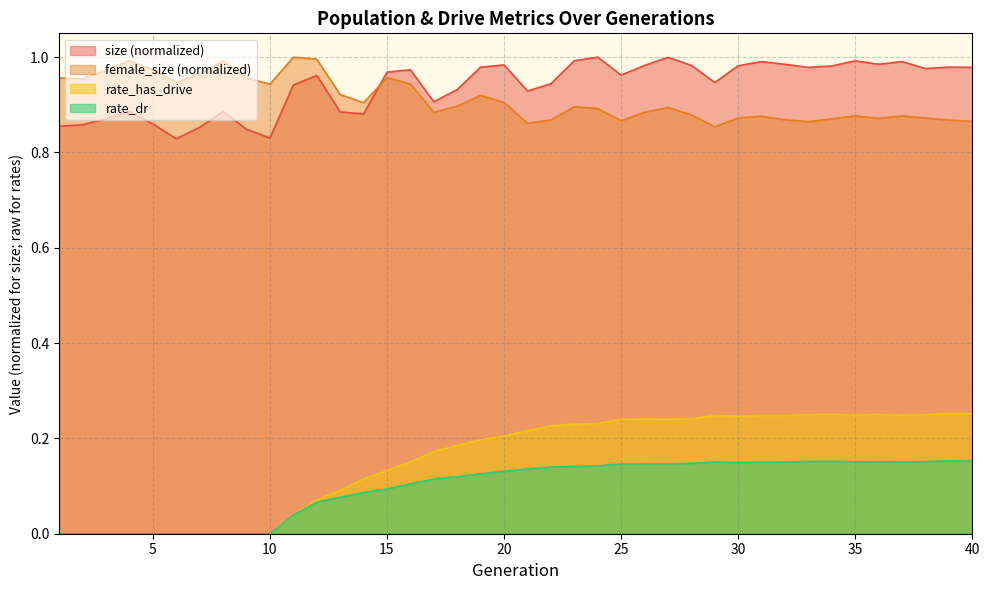

True or false: size has a value of 1.8 at 19.

False